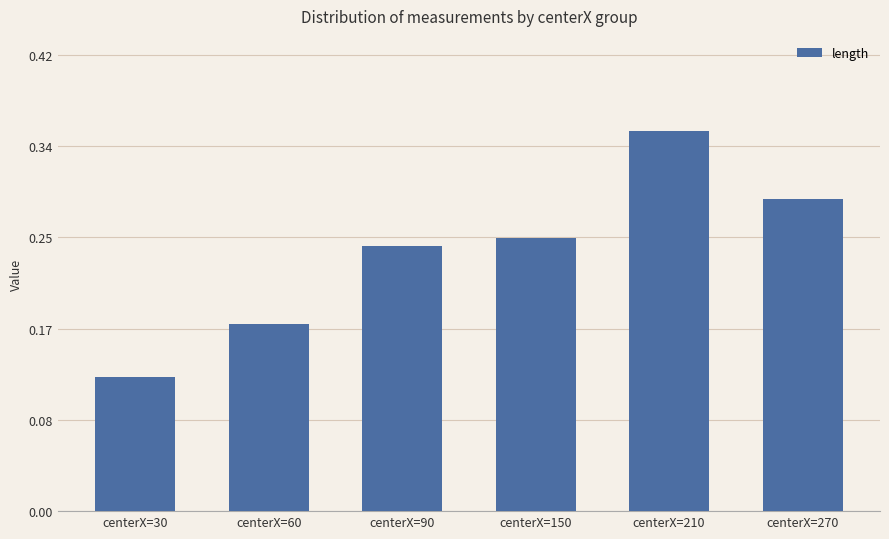

List the labels in order of value, largest first.

centerX=210, centerX=270, centerX=150, centerX=90, centerX=60, centerX=30